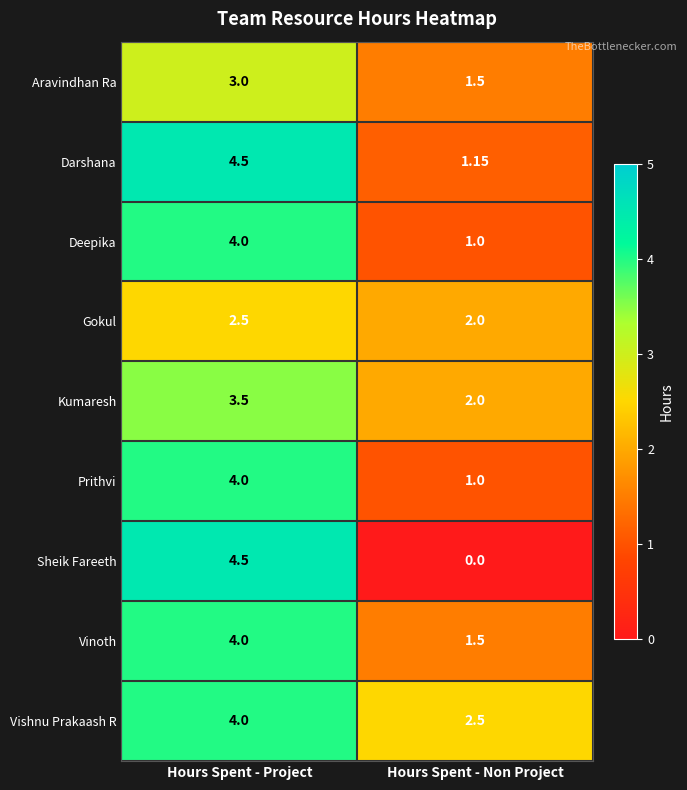

At which category does the chart reach its minimum across all series?

Hours Spent - Non Project